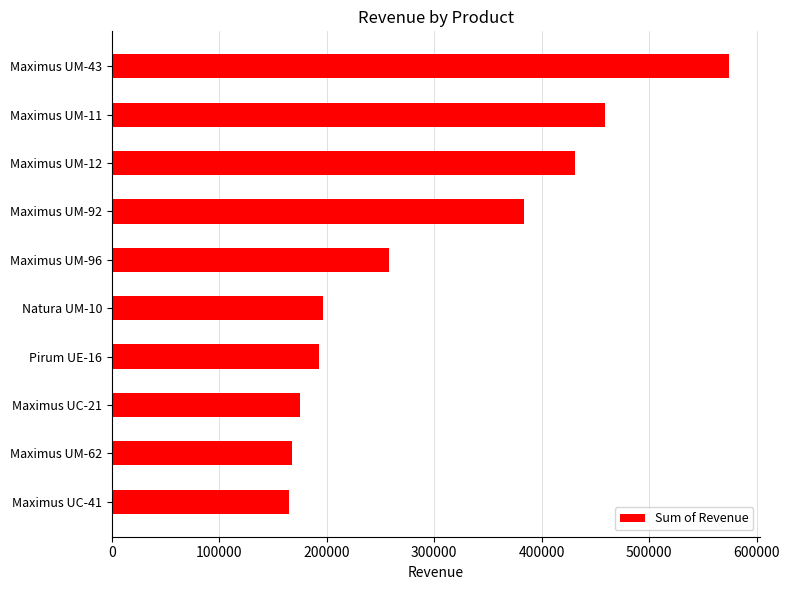

What is the average value?

300144.7